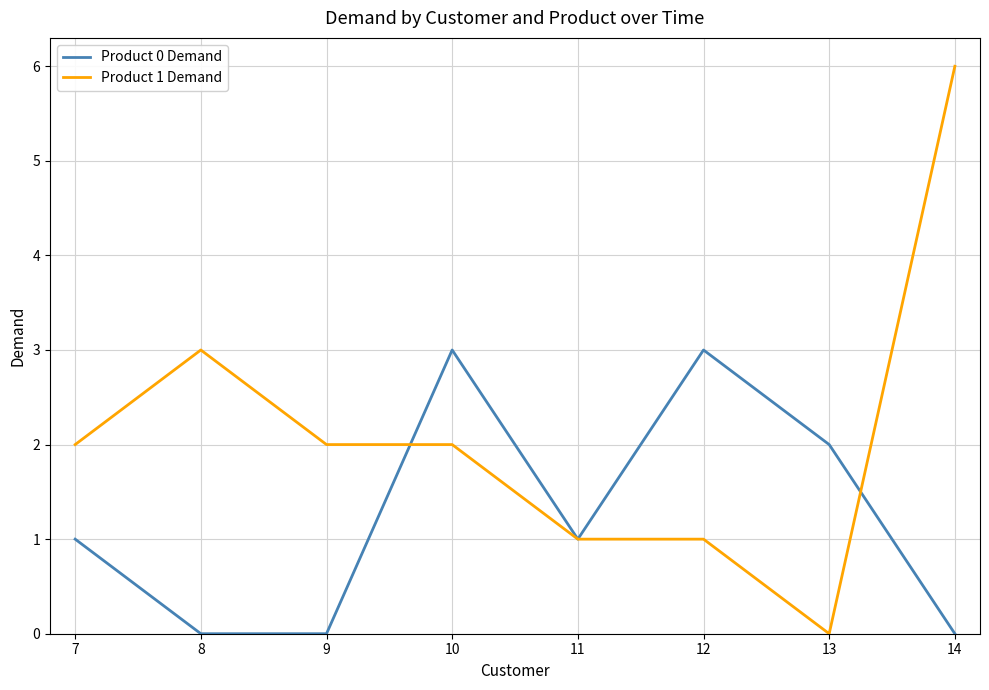

At which category is the sum across all series the highest?

14